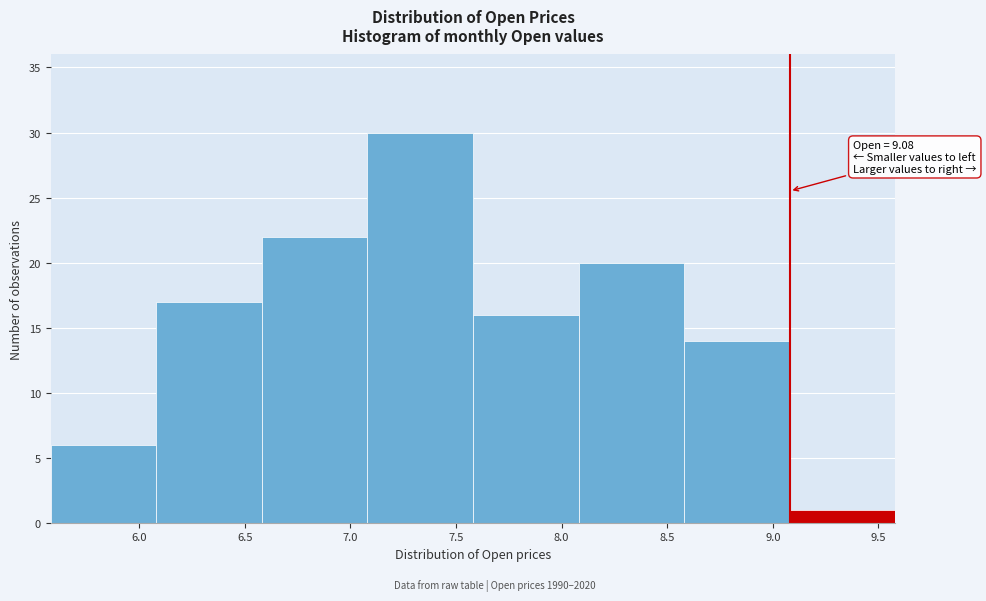

Which range on the x-axis has the tallest bar?

7.08 to 7.58